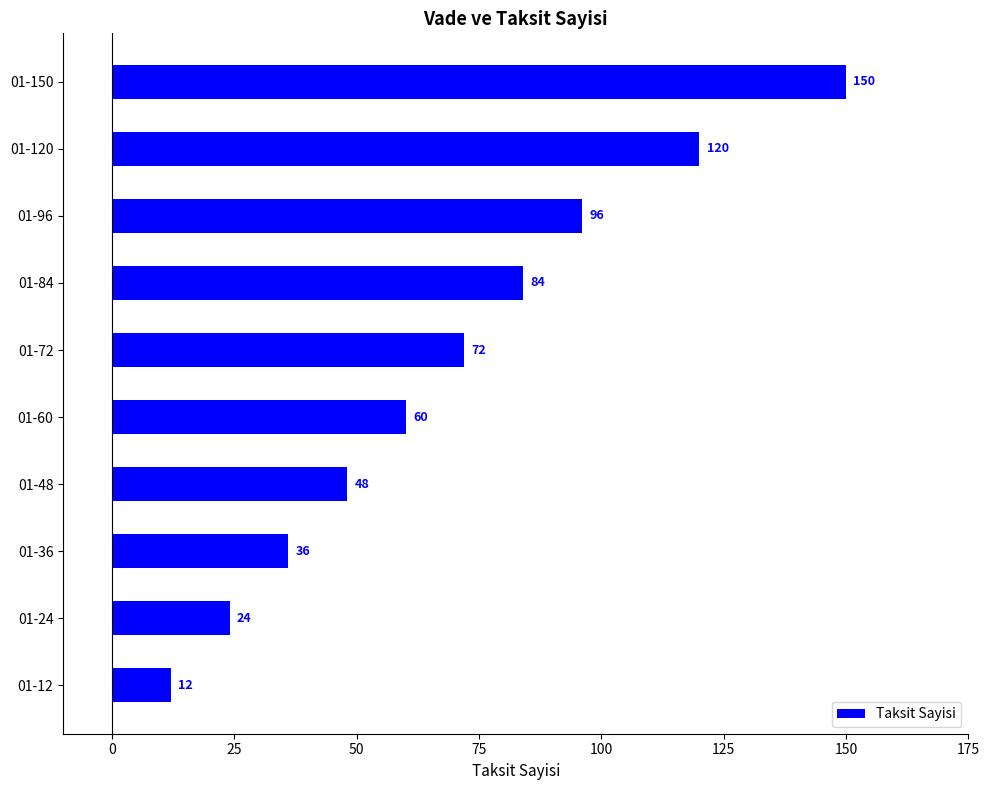

Rank the categories by value from highest to lowest.

01-150, 01-120, 01-96, 01-84, 01-72, 01-60, 01-48, 01-36, 01-24, 01-12